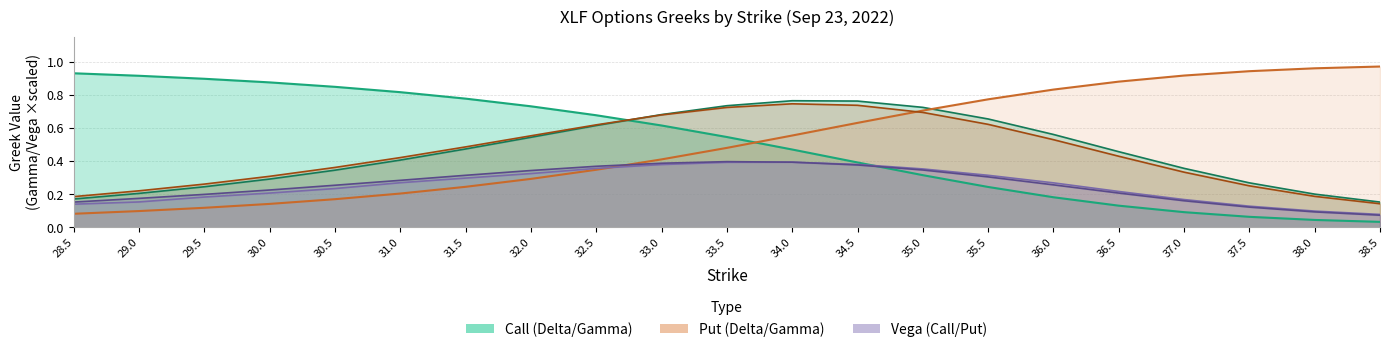

How many lines are shown in the chart?

6